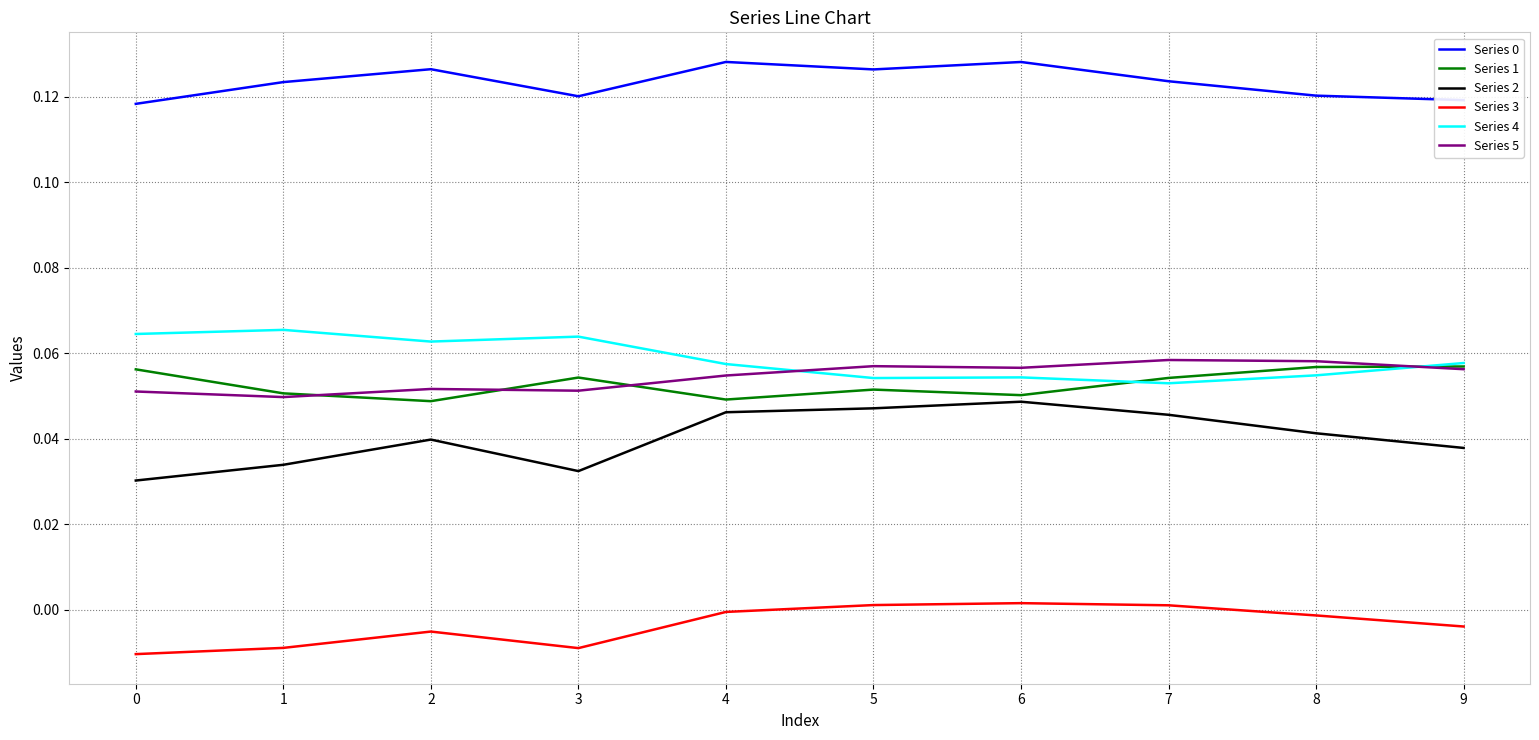

True or false: Series 1 has more than 0 interior local peaks.

True